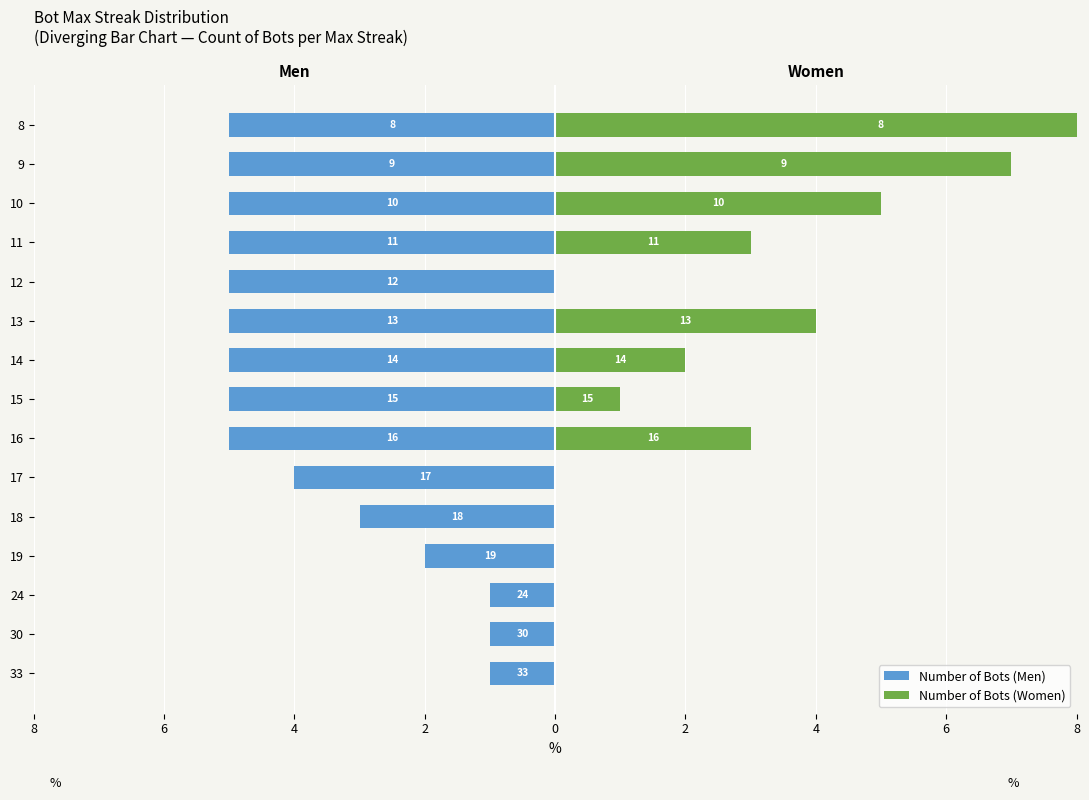

What is the average value of the Number of Bots (Women) series?

2